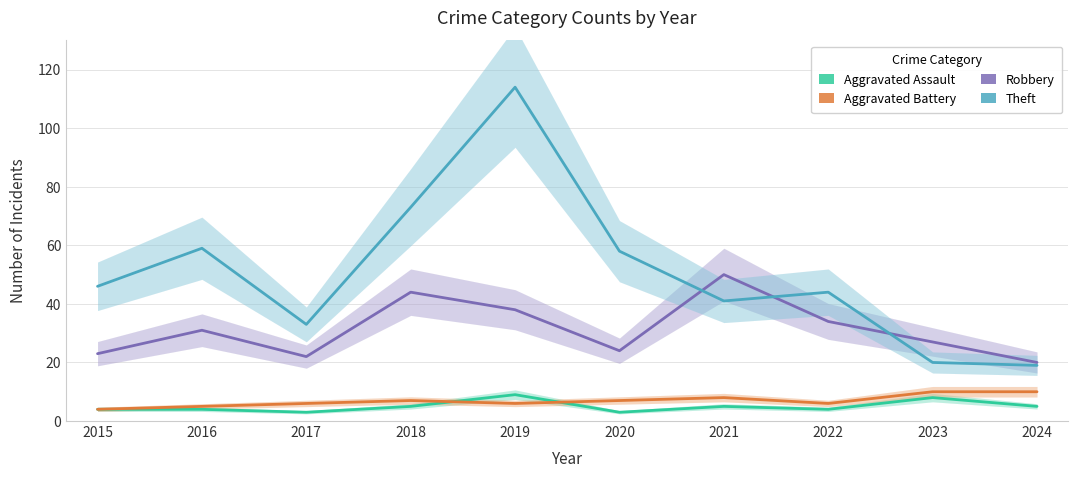

What is the maximum value shown in the chart?

114